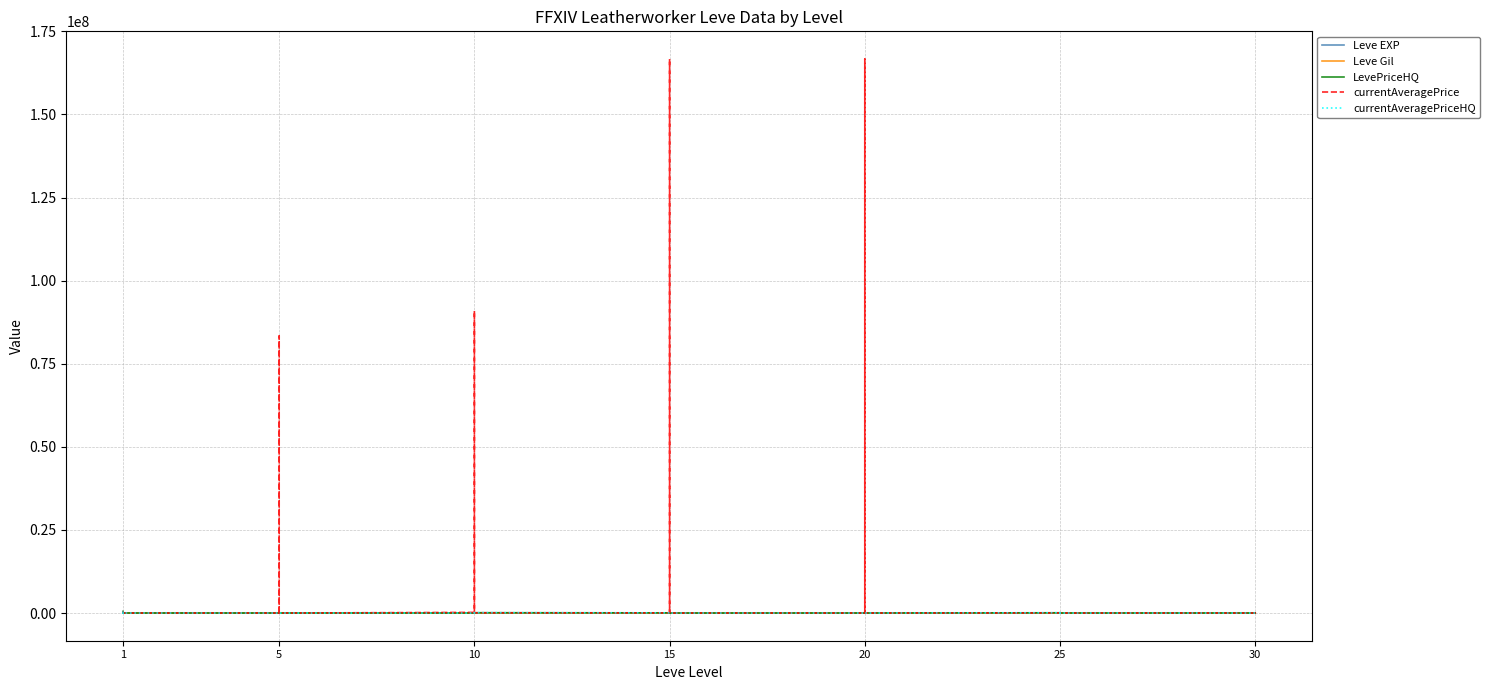

True or false: Leve Gil and Leve EXP intersect in this chart.

True